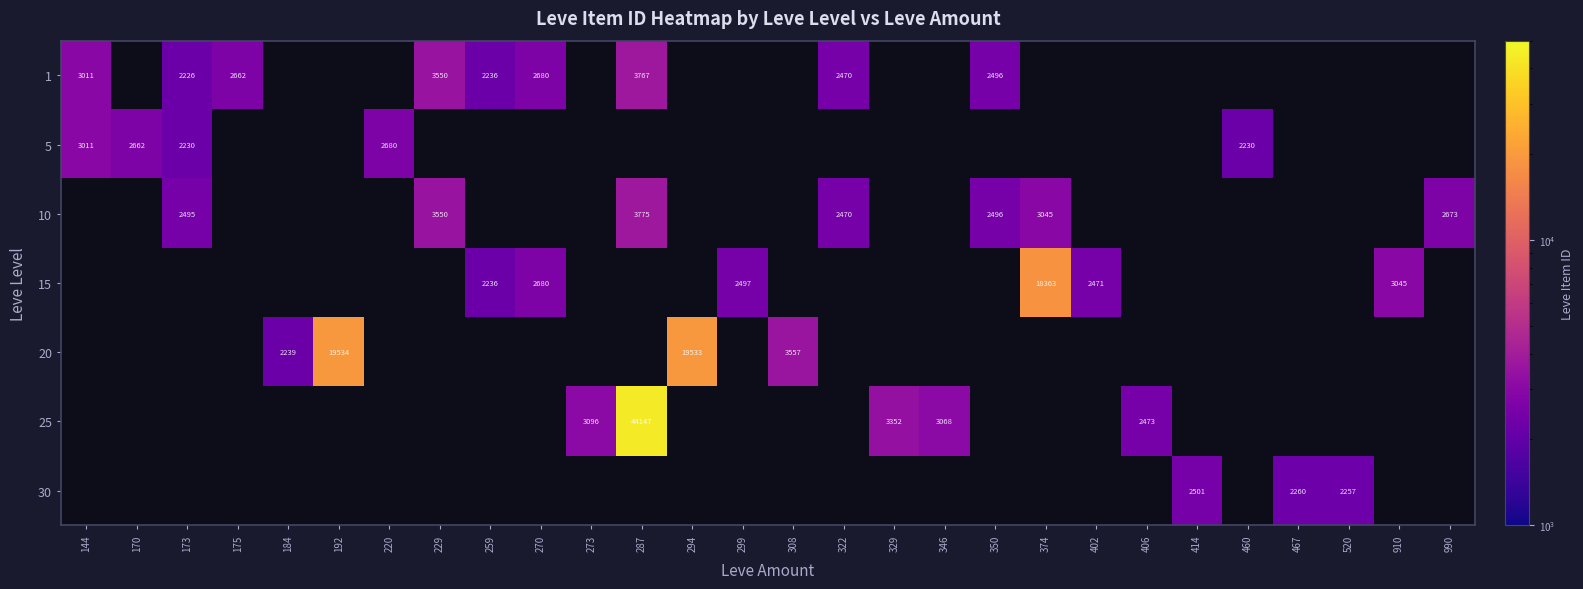

The 1 series shows 2179 at 229. True or false?

False